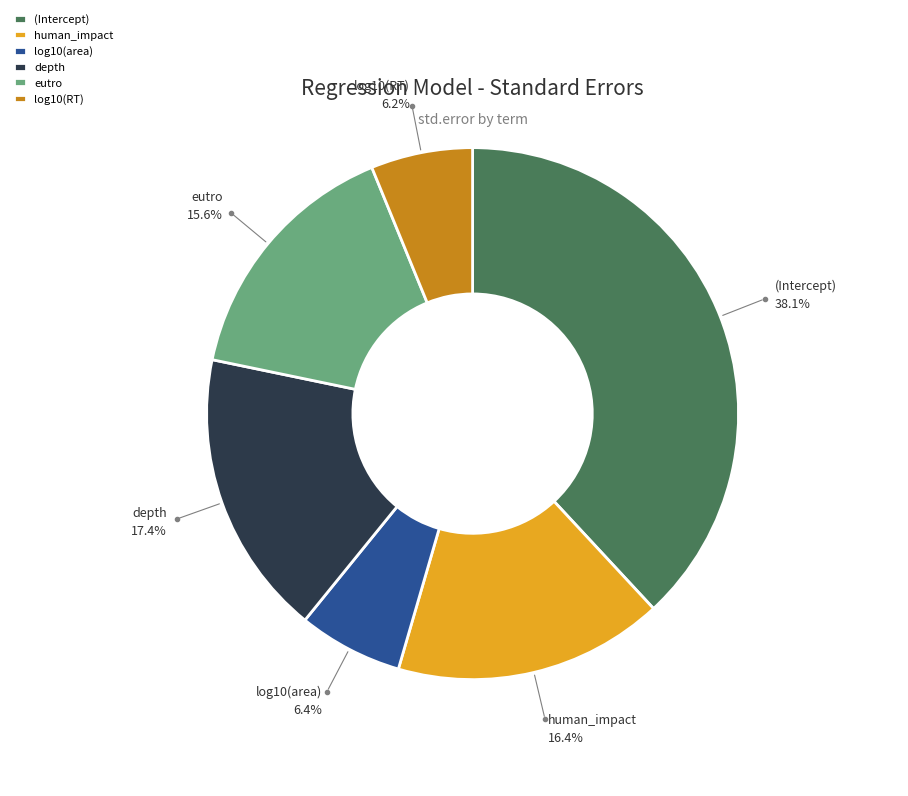

How many segments does this pie chart have?

6